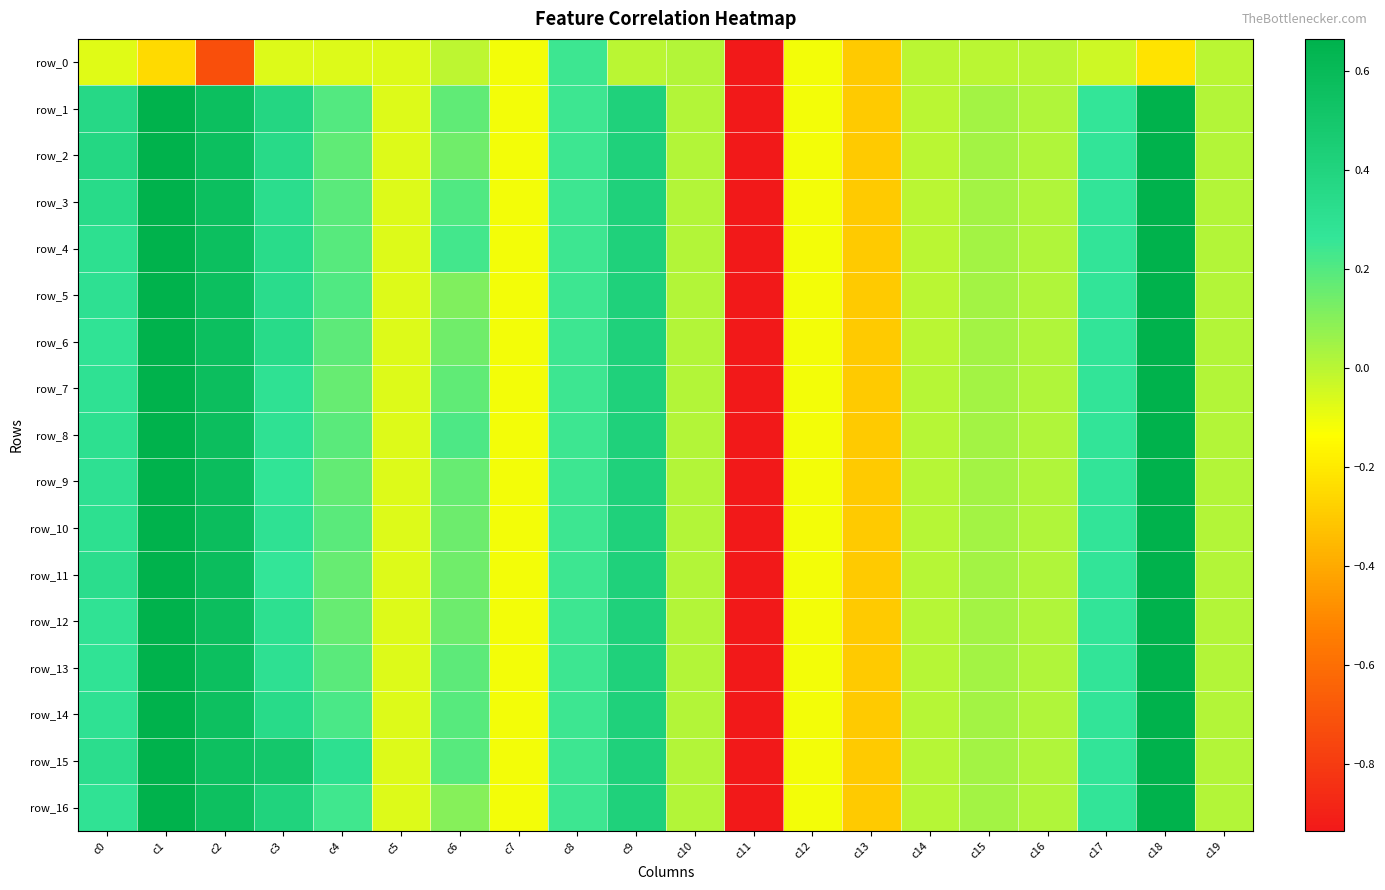

Which has a higher value, c0 or c12?

c0